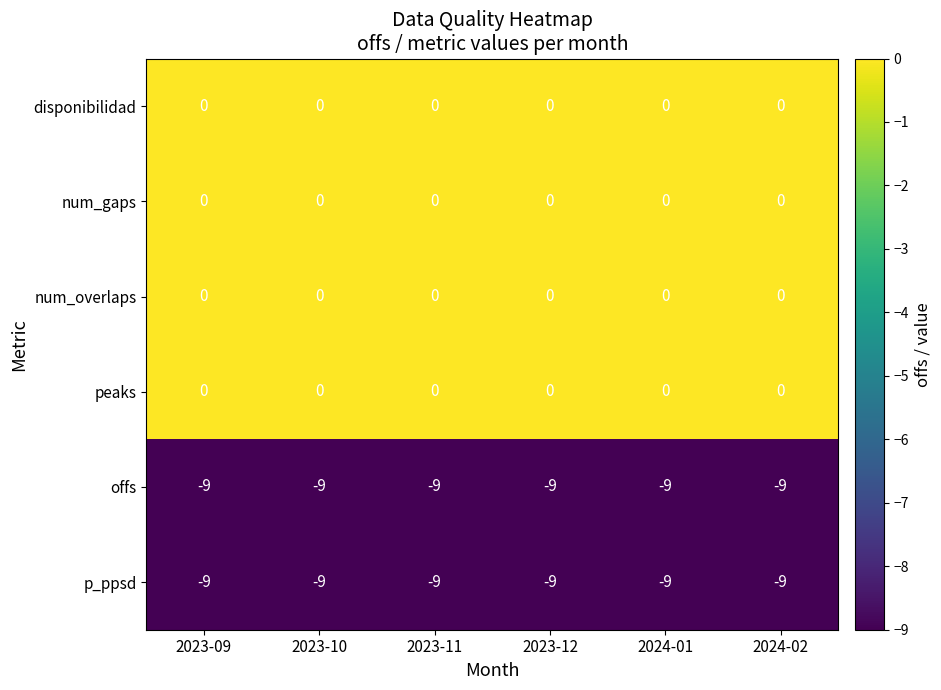

The value of num_overlaps at 2023-09 is 0. True or false?

True